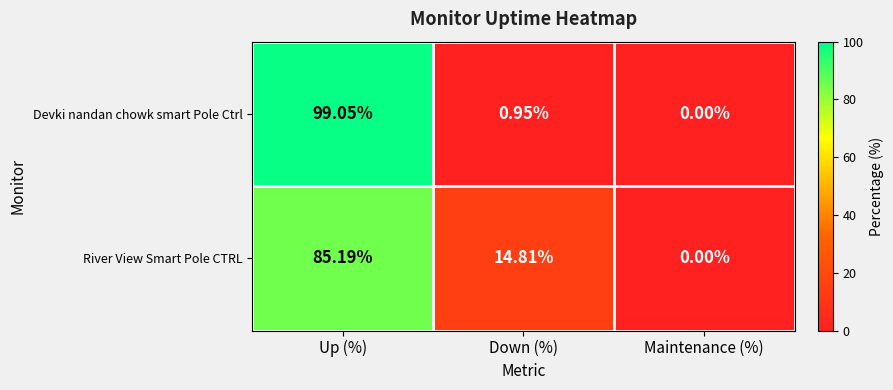

At which label is River View Smart Pole CTRL closest to 42?

Down (%)